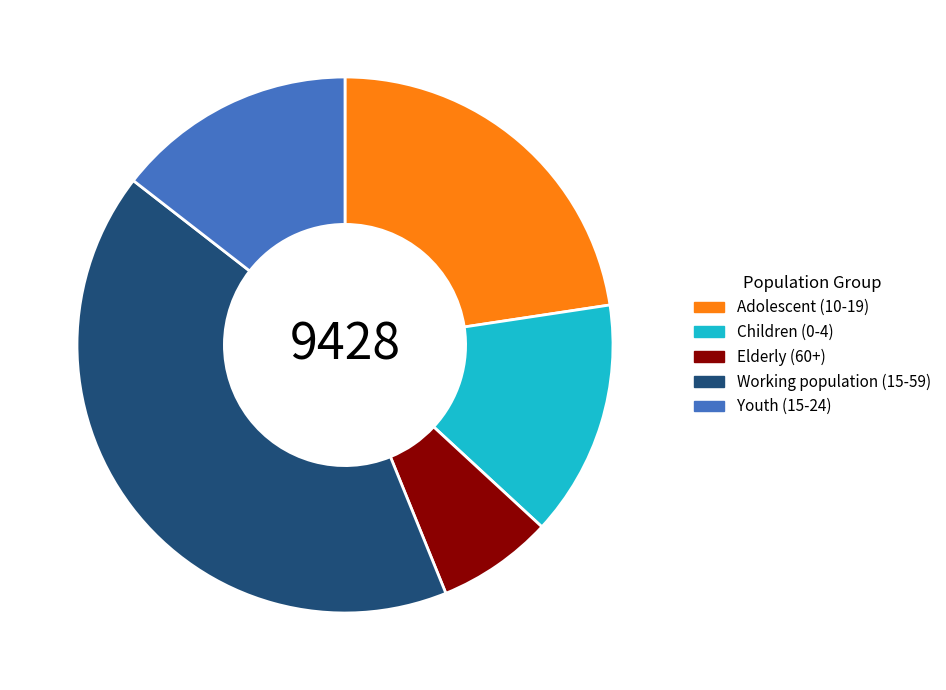

True or false: Children (0-4) accounts for 22% of the total.

False